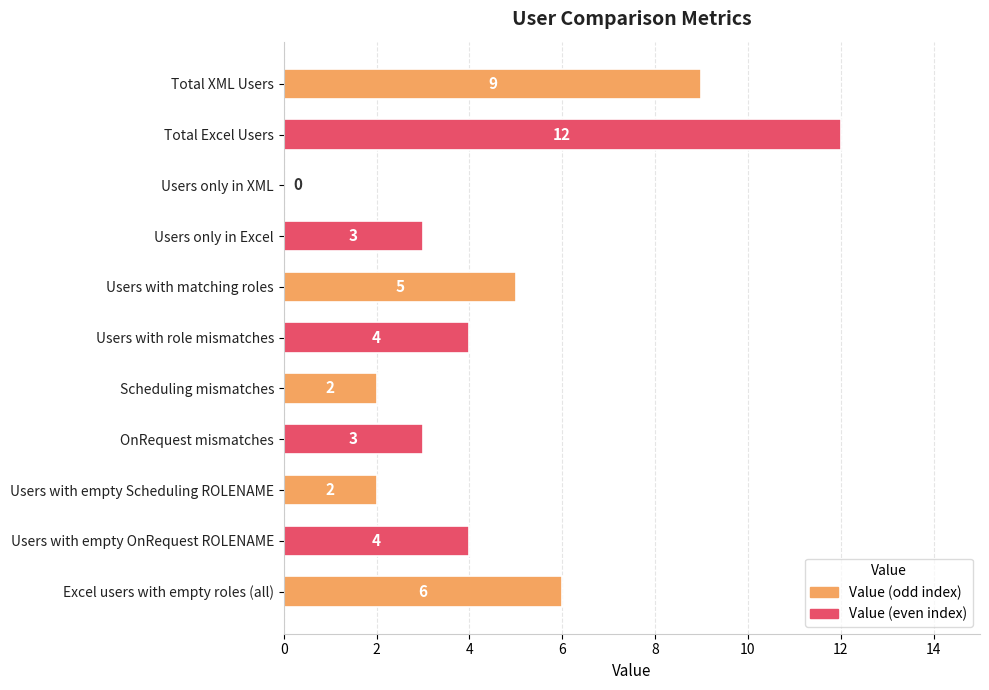

Between Excel users with empty roles (all) and Users with empty OnRequest ROLENAME, which is larger?

Excel users with empty roles (all)